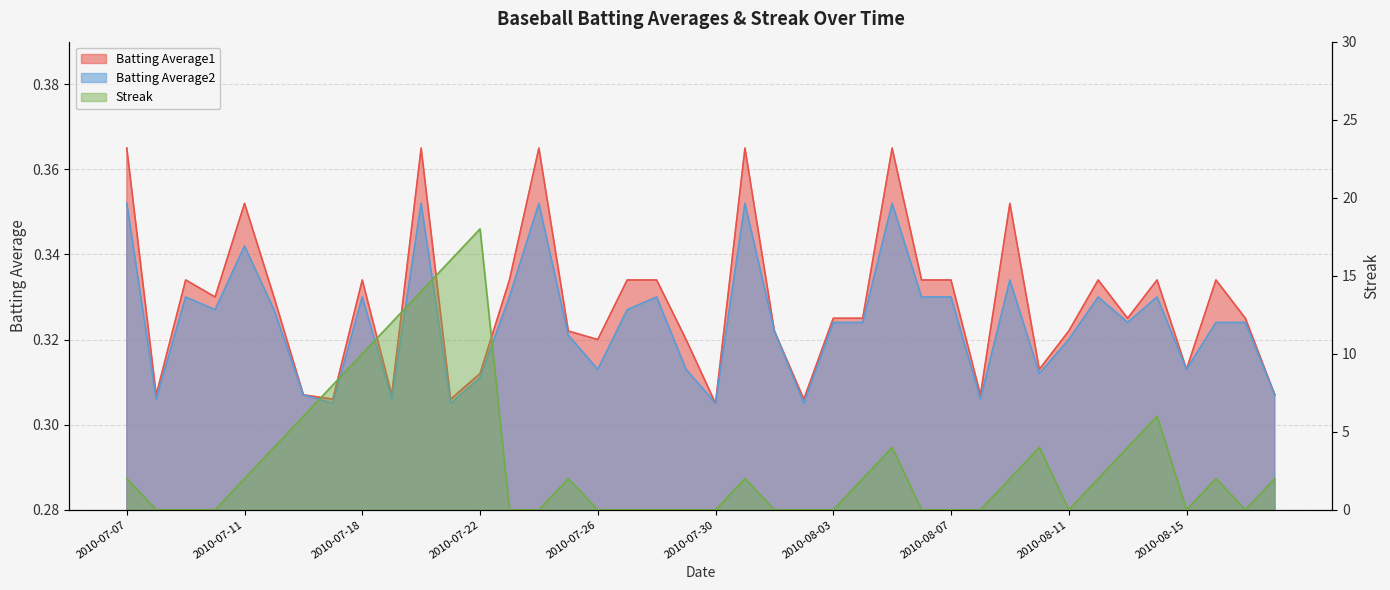

At how many categories does at least one series exceed 8?

5